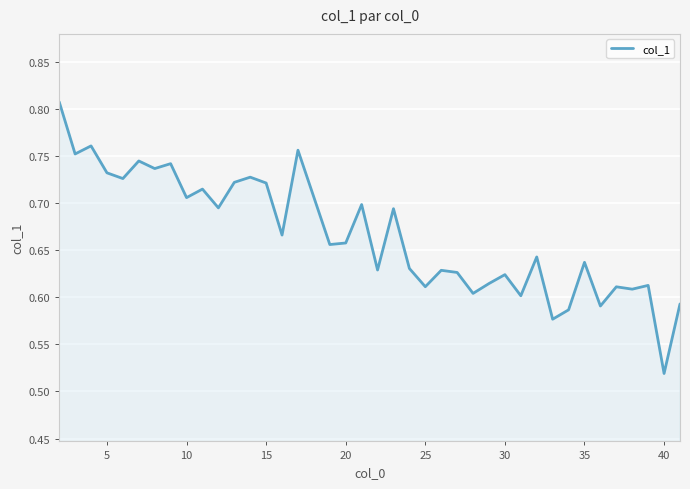

What is the difference between the maximum and minimum values?

0.3